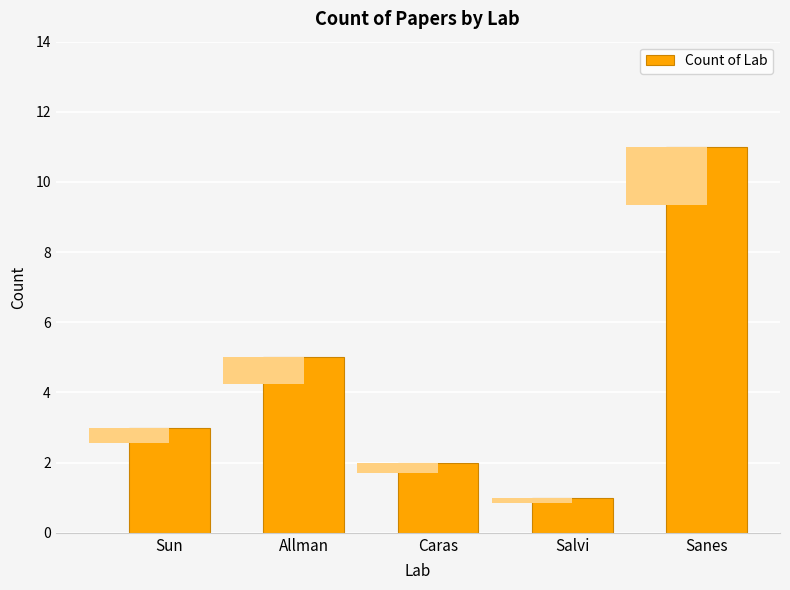

Reading left to right, list all the values displayed in this chart.

Sun=3	Allman=5	Caras=2	Salvi=1	Sanes=11